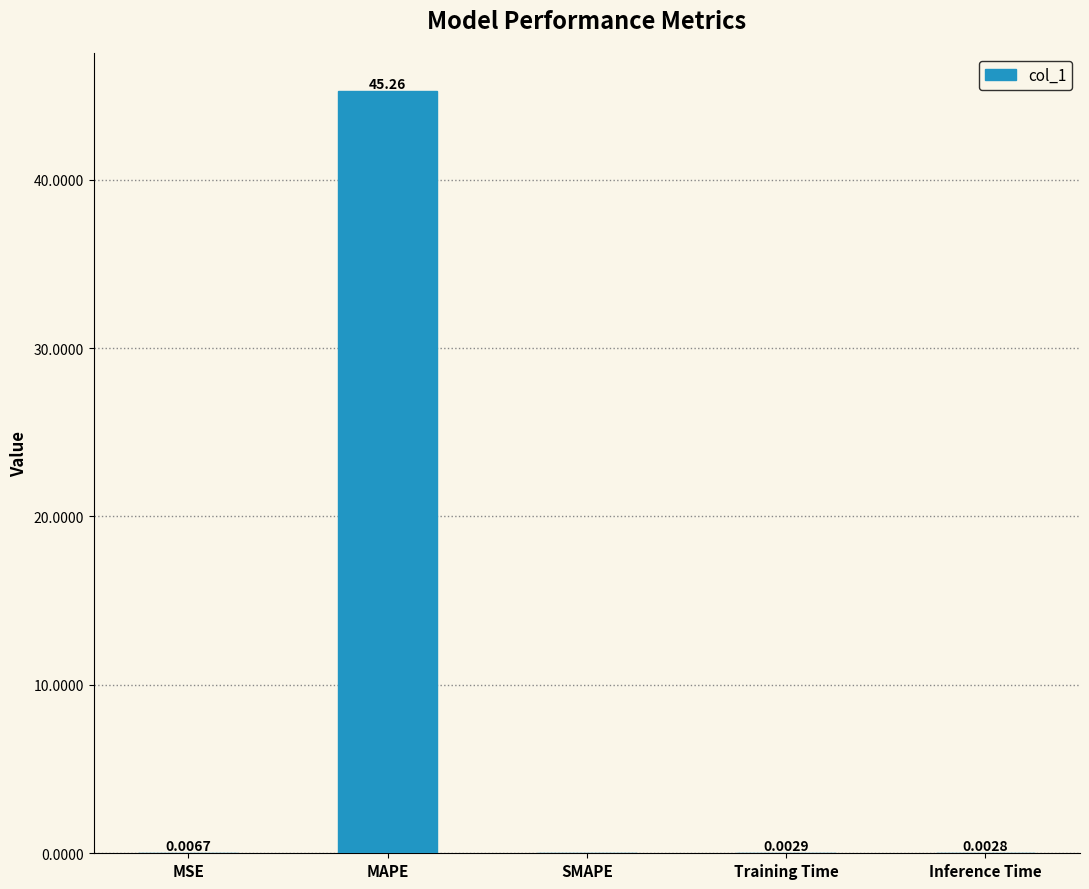

Does the chart contain stacked bars?

No